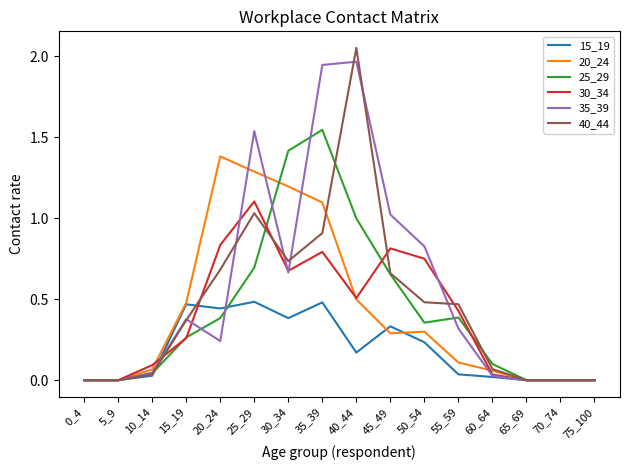

Which series has the largest total across all categories?

35_39